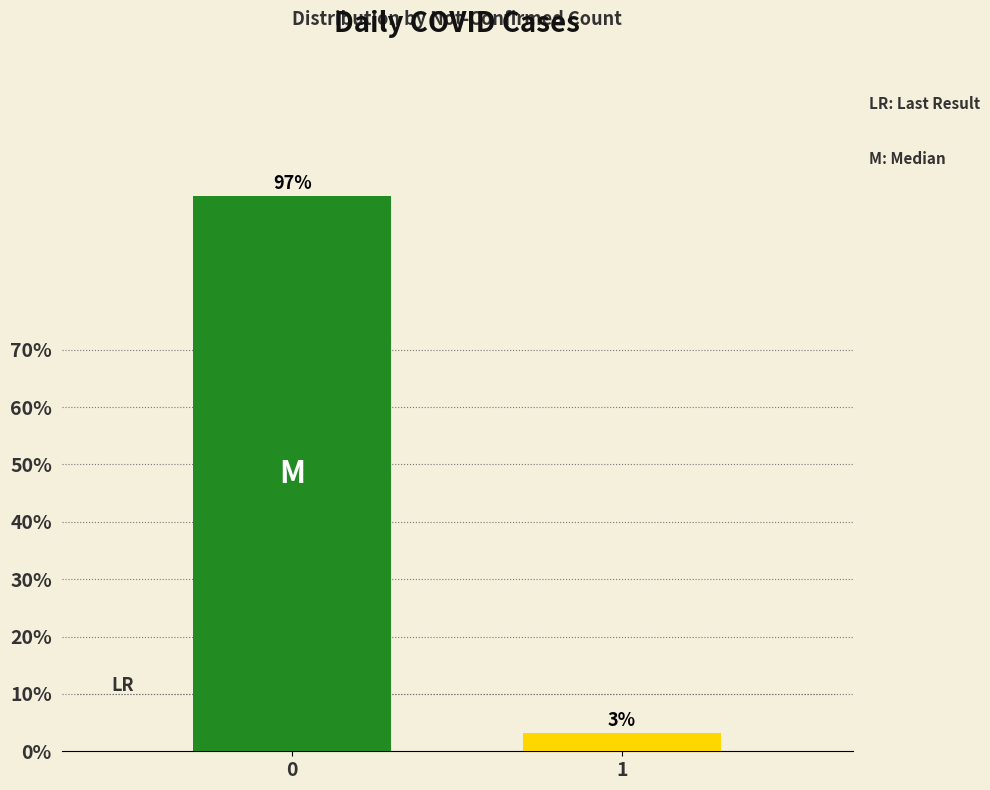

What is the change in value from 0 to 1?

-93.7